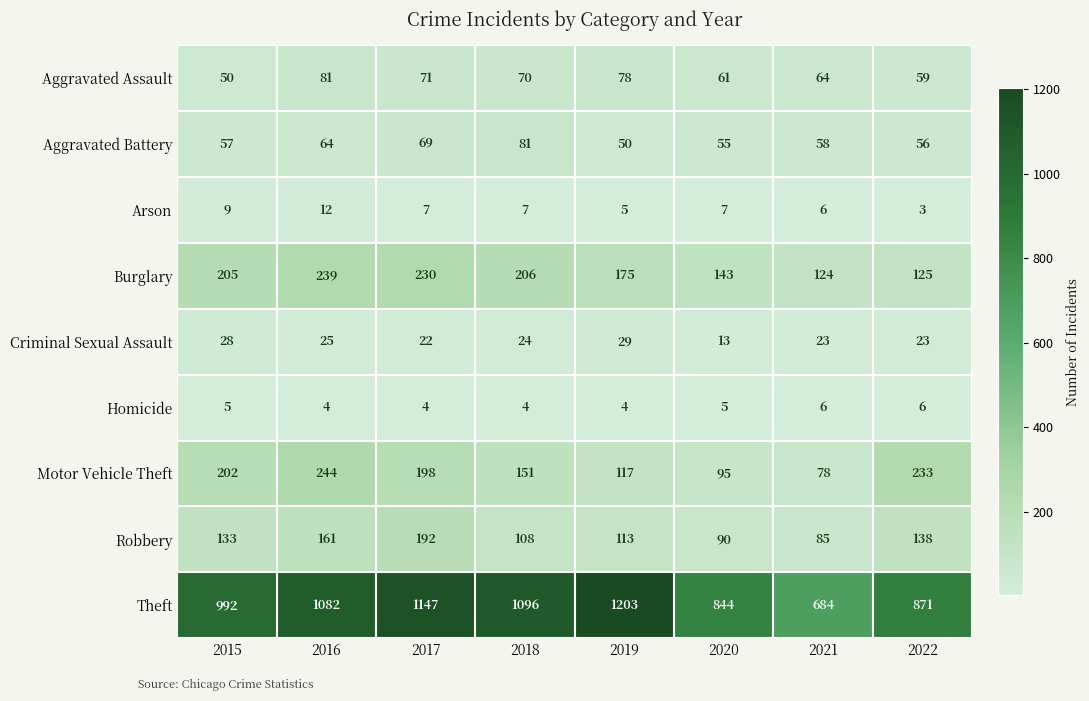

Count the number of categories in the chart.

8